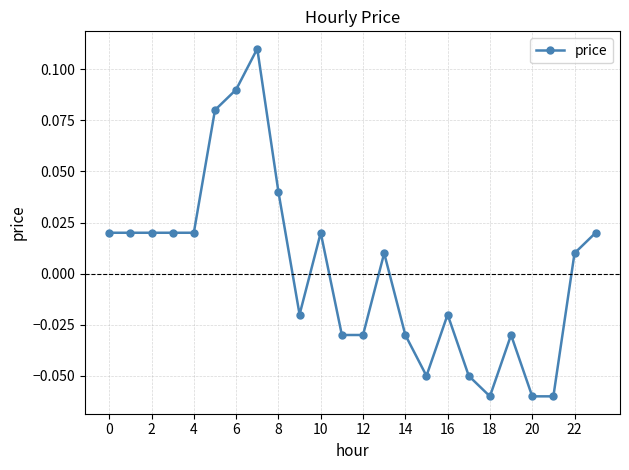

How many interior local peaks (higher than both neighbors) does the data have?

5